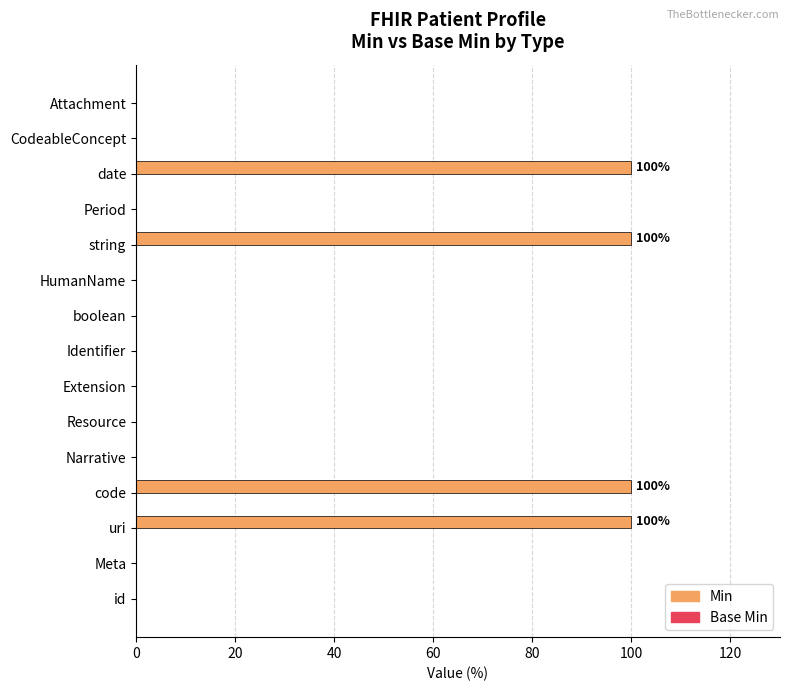

What is the sum of the values at id and code?

100